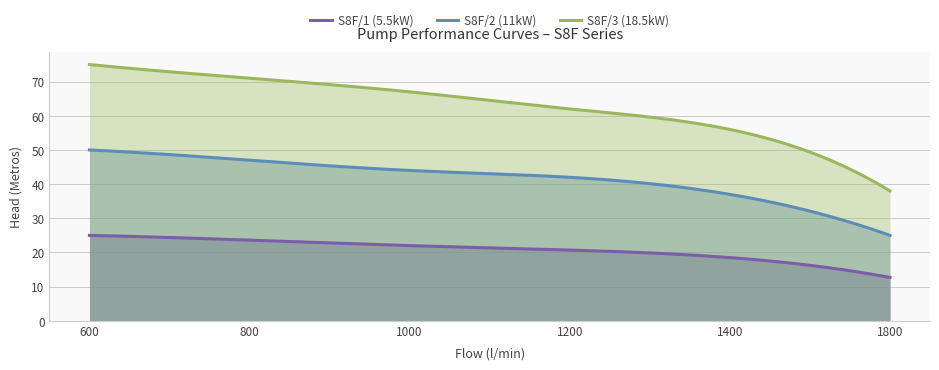

What is the spread (max minus min) of values at 600?

50.0